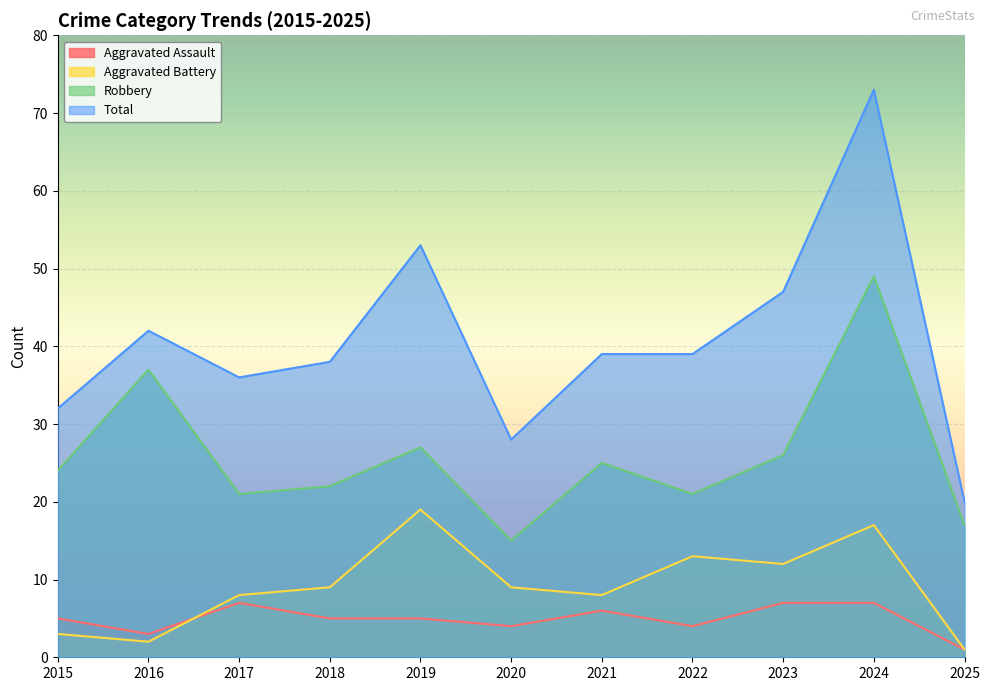

True or false: Aggravated Battery and Robbery cross at least once.

False